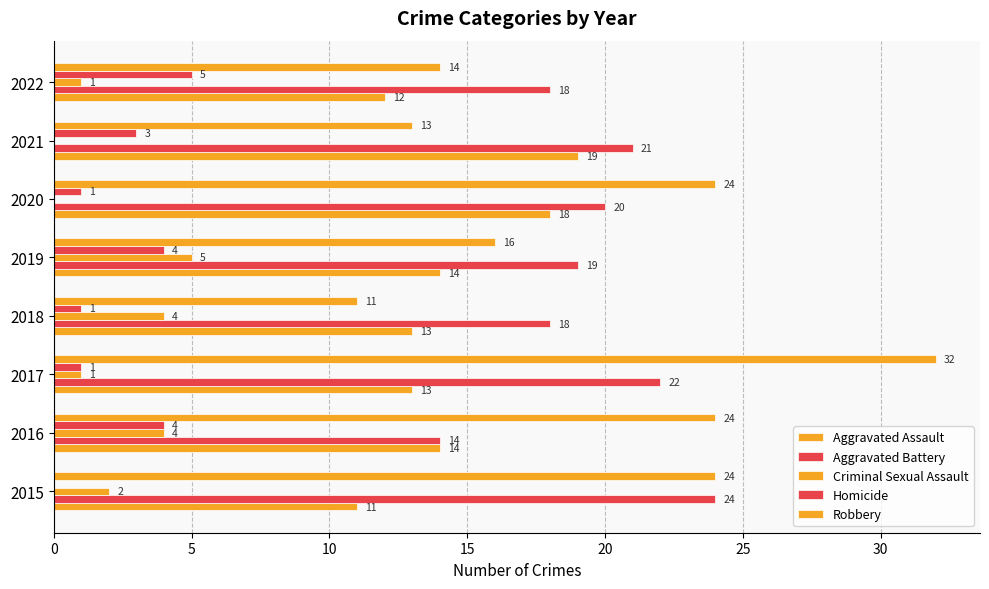

Which series has the largest total across all categories?

Robbery